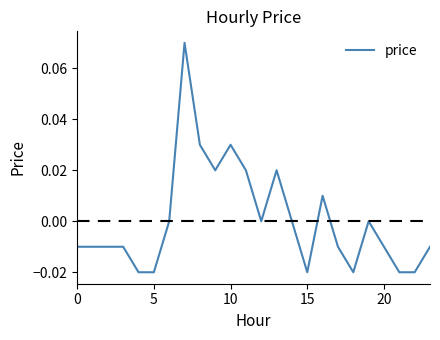

Is this an area chart (filled region under the line)?

No